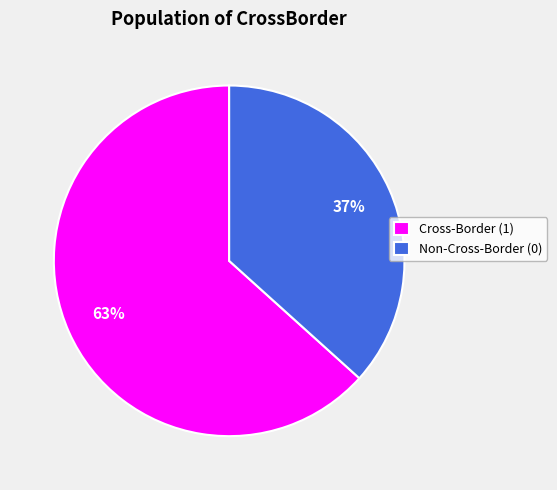

To the nearest percent, what percentage of the pie is Non-Cross-Border (0)?

37%